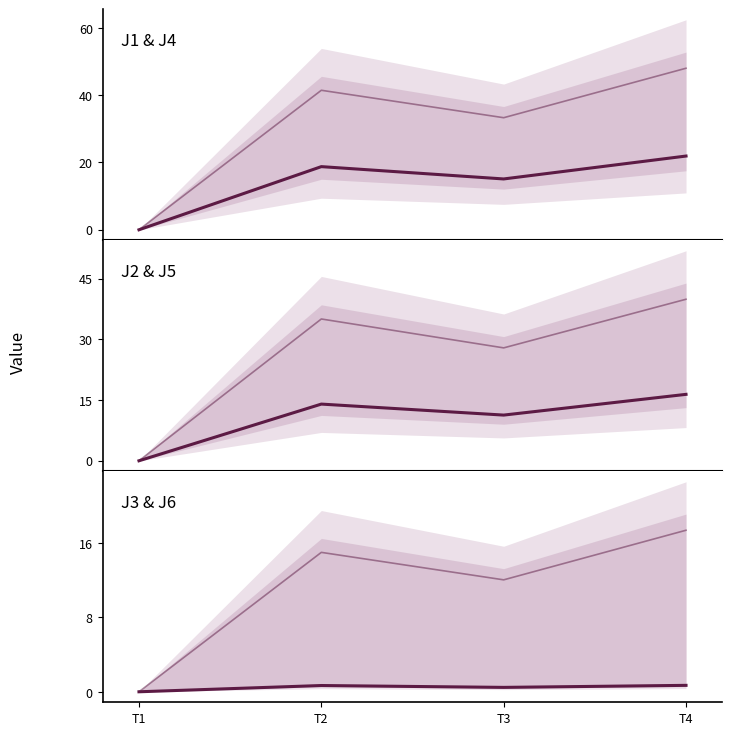

What is the greatest value displayed?

48.0